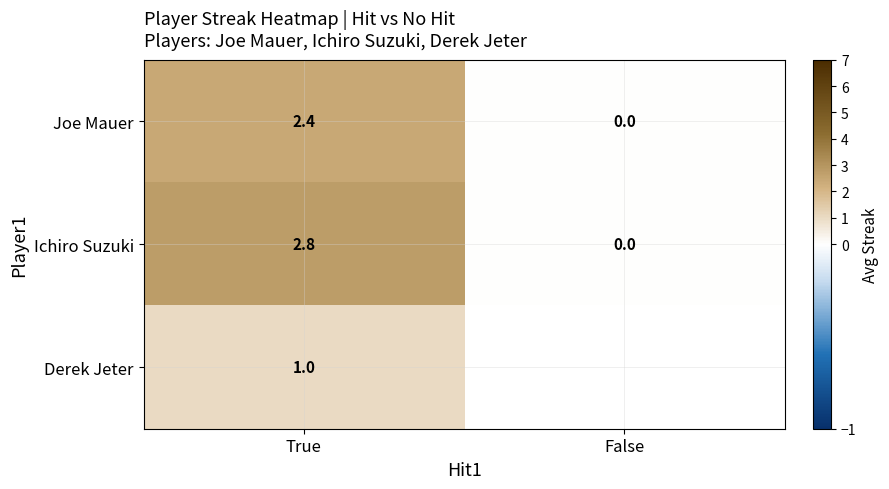

At which category is the sum across all series the highest?

True